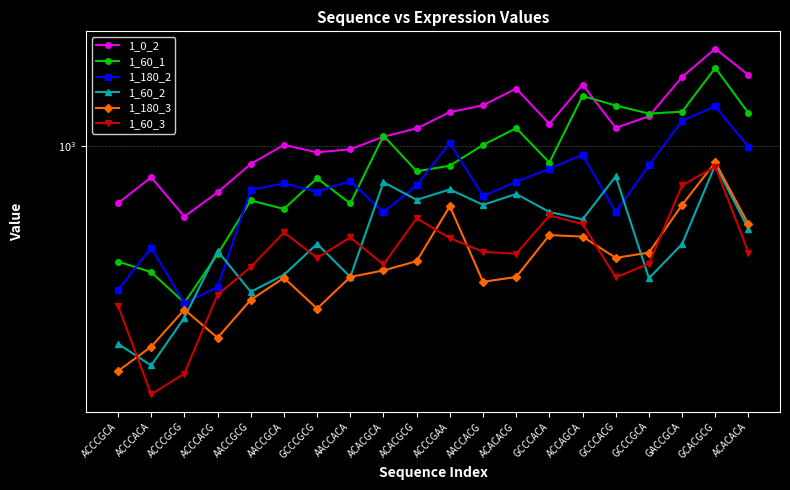

What is the minimum value shown in the chart?

401